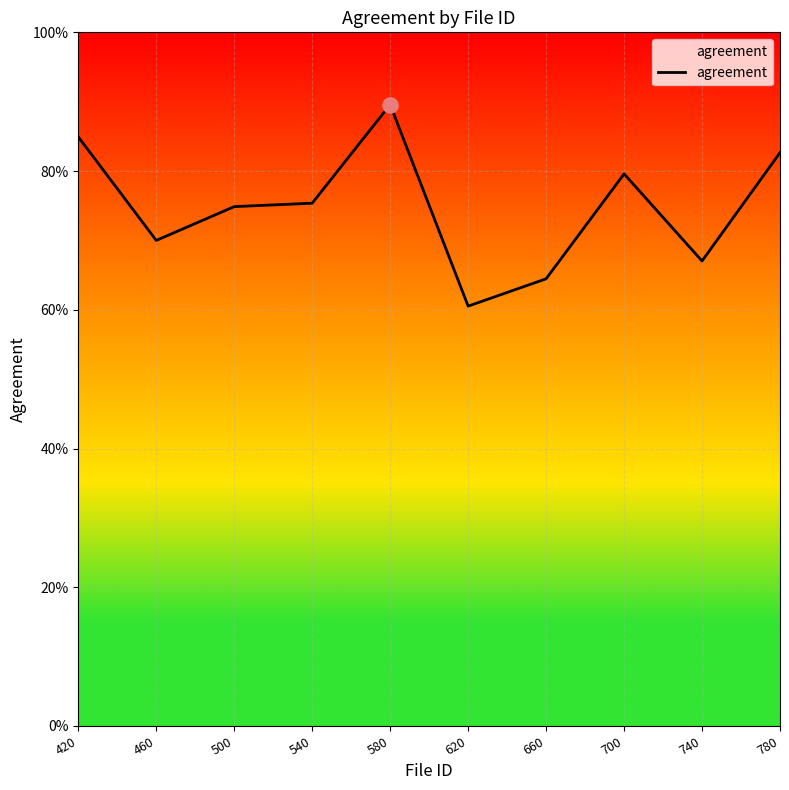

Is this an area chart (filled region under the line)?

Yes